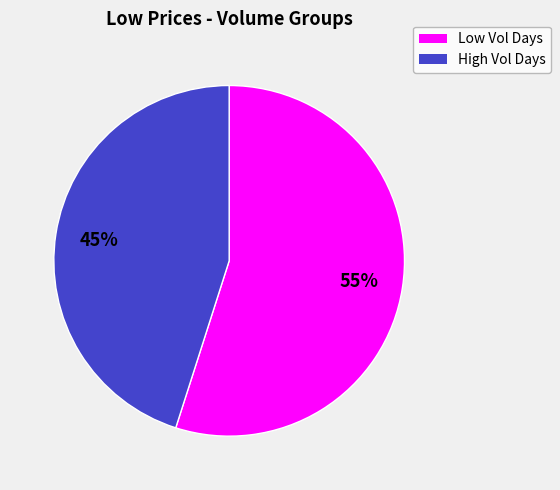

Between High Vol Days and Low Vol Days, which is larger?

Low Vol Days